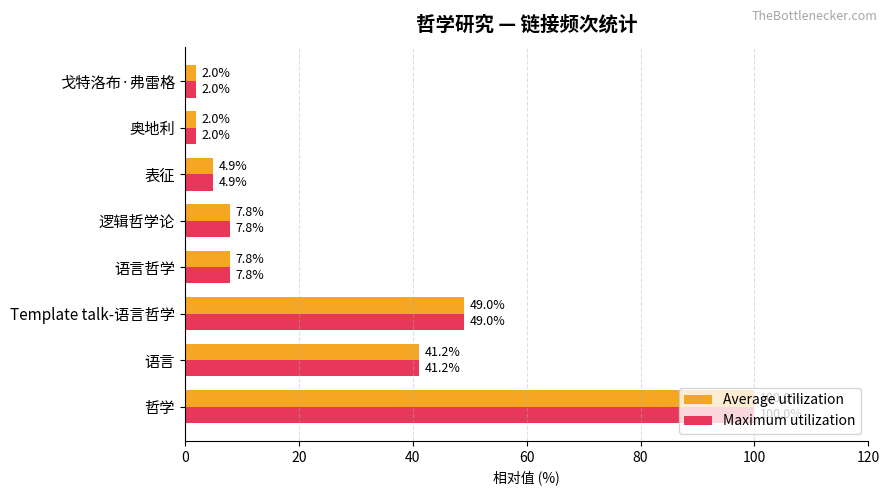

Is it true that Average utilization equals 7.8 at 语言哲学?

True